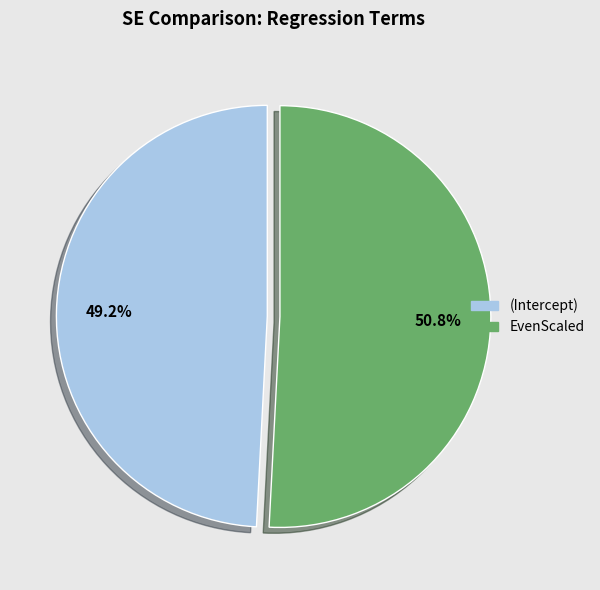

Which has a higher value, EvenScaled or (Intercept)?

EvenScaled